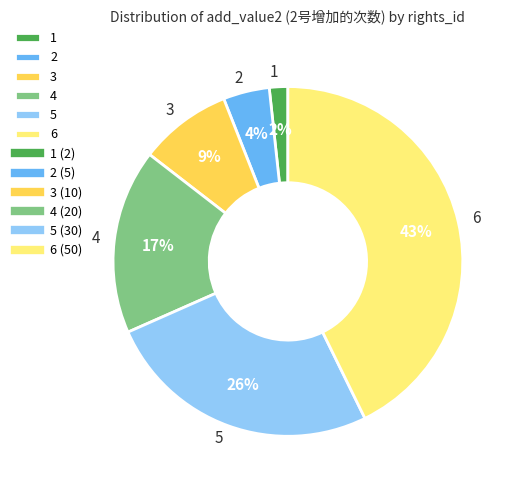

What is the largest slice in the pie chart?

6